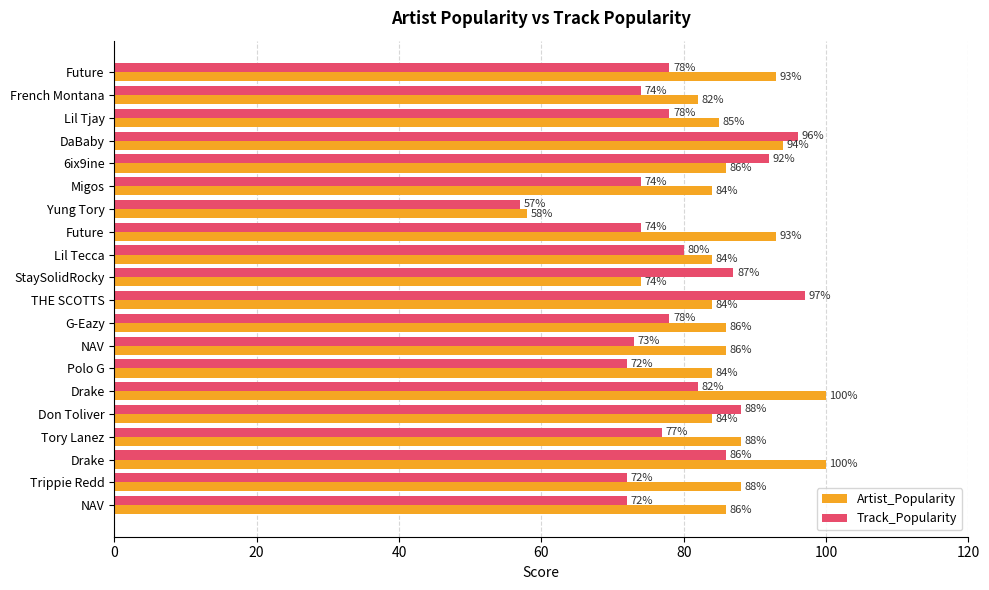

How many values in the Artist_Popularity series are below 86?

9